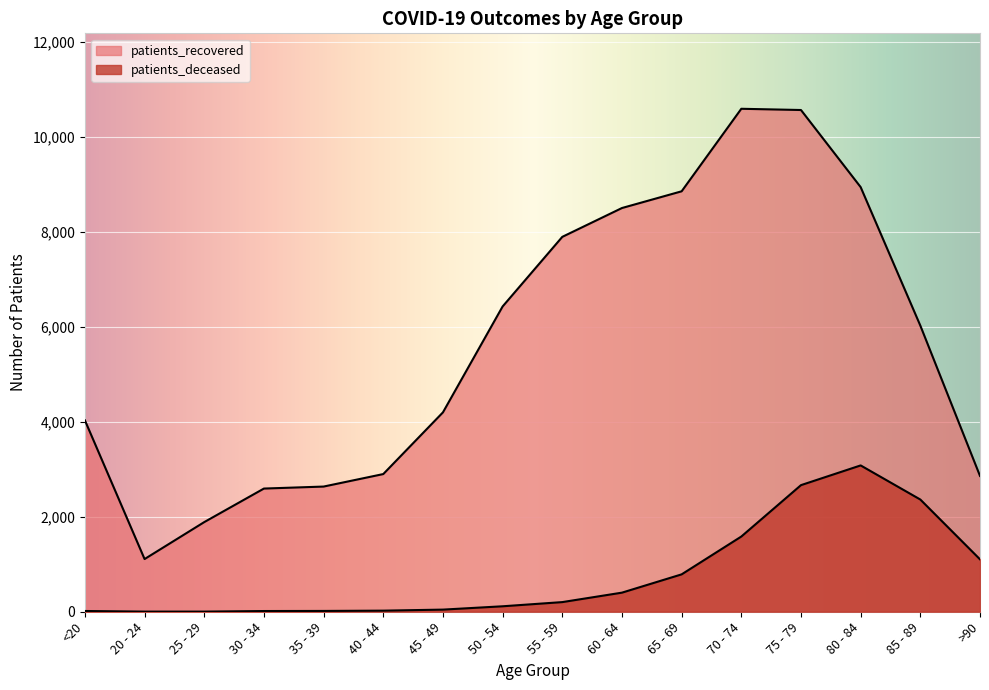

Reading left to right, extract all data points from this chart.

patients_deceased: 16	3	3	15	17	23	45	115	203	402	787	1583	2665	3080	2362	1103
patients_recovered: 4029	1109	1887	2593	2635	2898	4197	6426	7891	8498	8850	10587	10561	8938	6023	2859